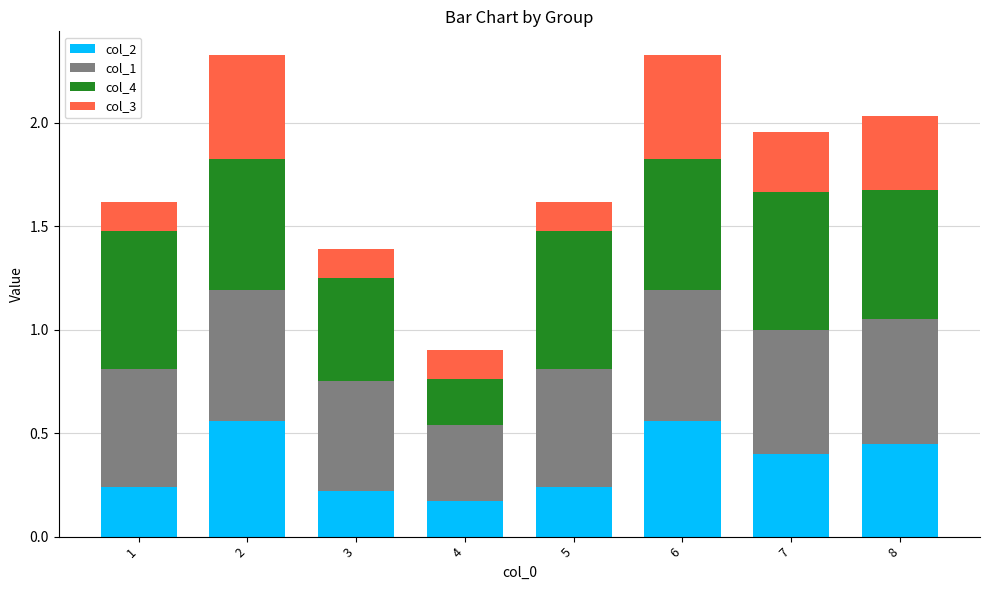

What is the total value across all series at 2?

2.3